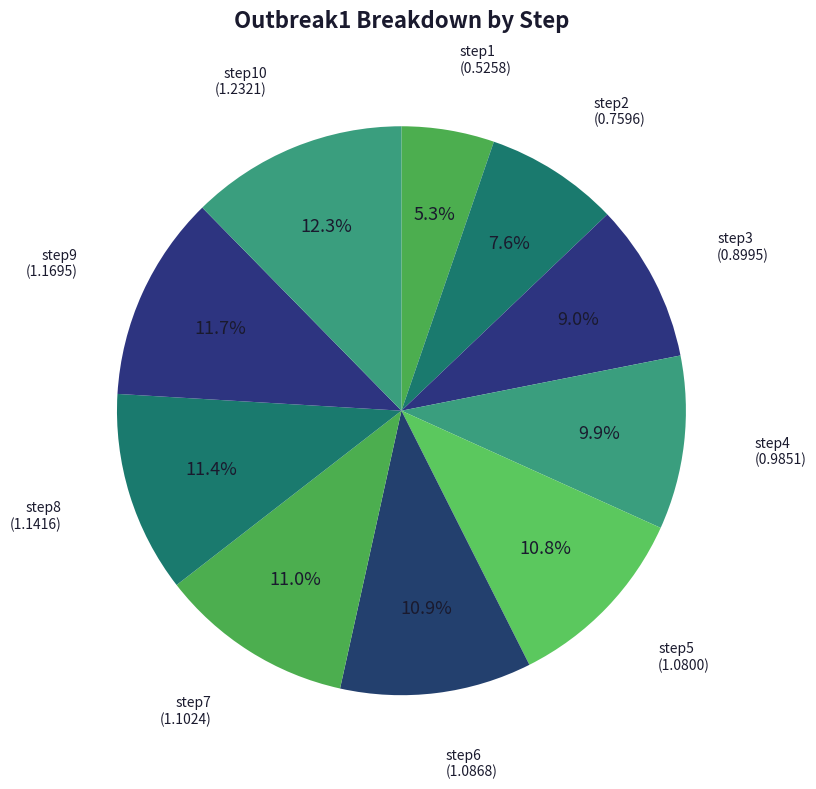

To the nearest percent, what is the difference between the step6 and step10 slice percentages?

1%